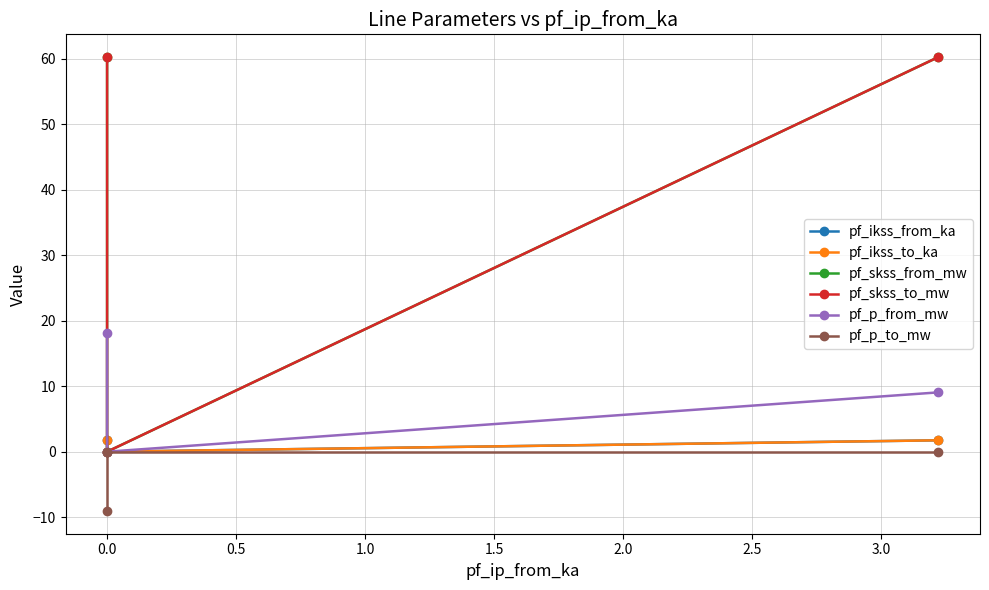

What are all the series names shown in the legend?

pf_ikss_from_ka, pf_ikss_to_ka, pf_skss_from_mw, pf_skss_to_mw, pf_p_from_mw, pf_p_to_mw